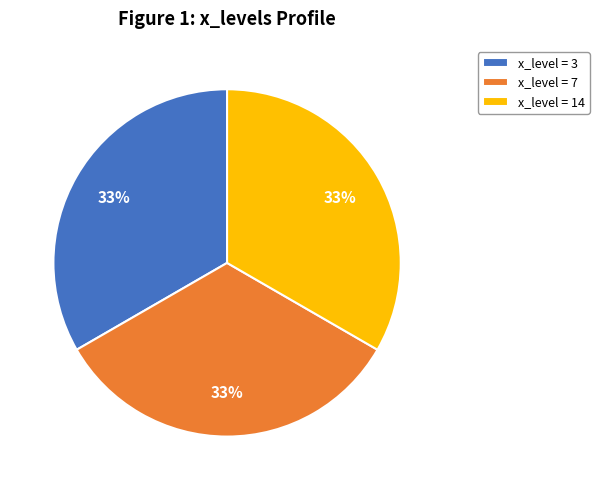

What is the ratio of the value at x_level = 3 to the value at x_level = 7?

1.0